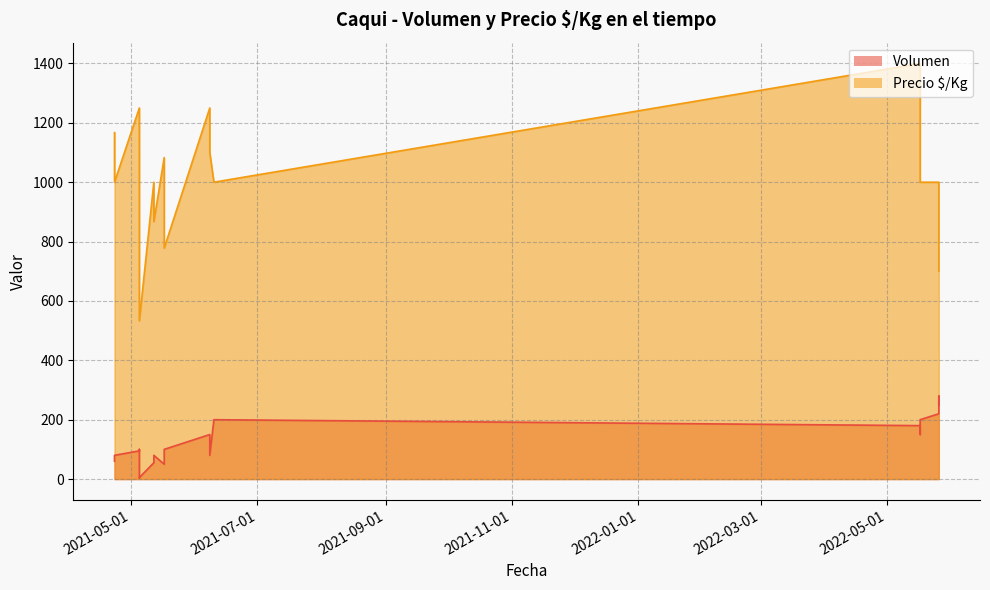

What is the maximum value for Volumen?

280